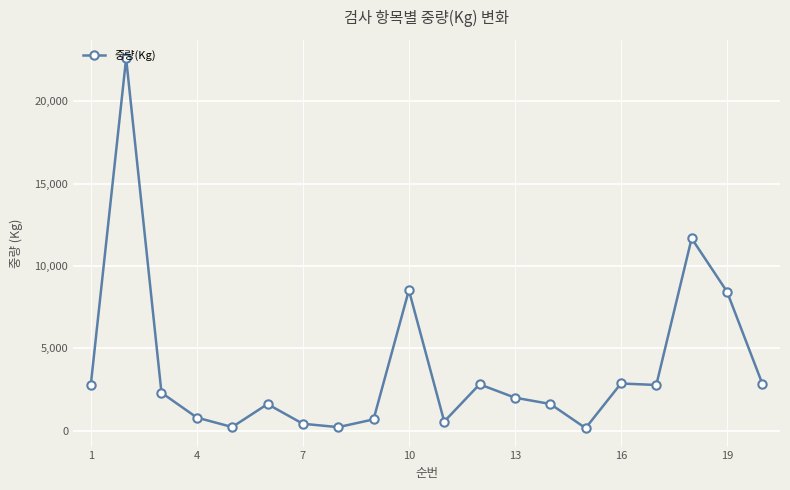

True or false: there are more than 0 points higher than both neighbors.

True